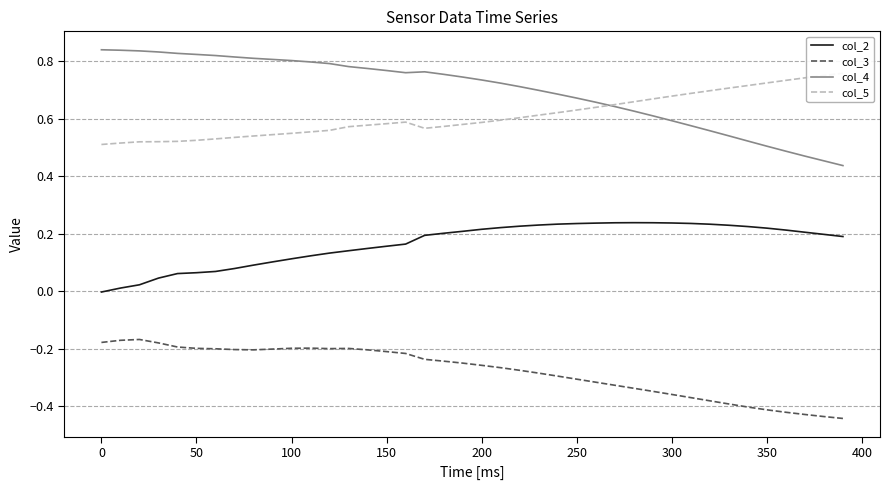

True or false: col_3 and col_4 intersect in this chart.

False